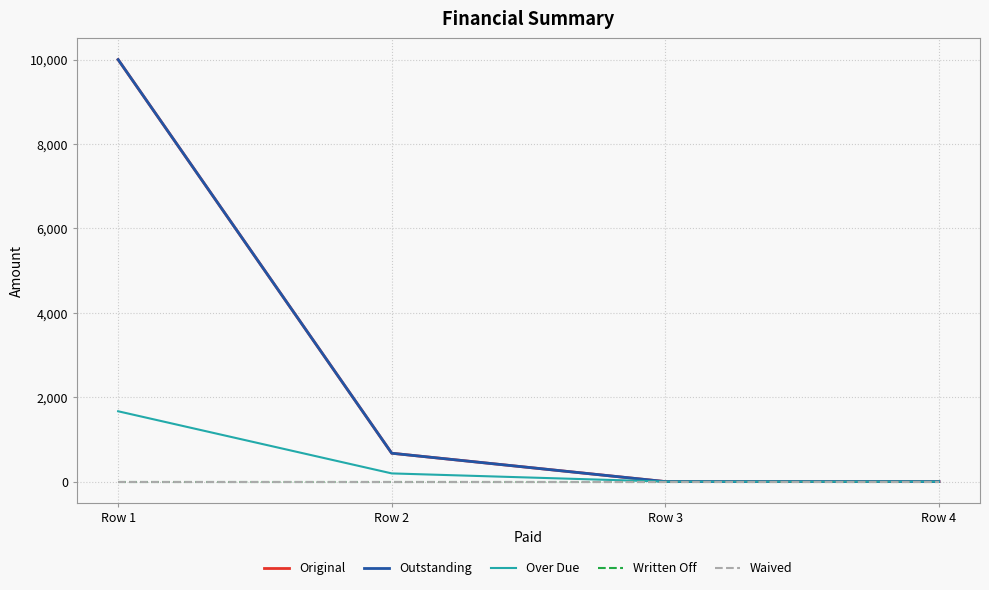

Does the chart have visible grid lines?

Yes